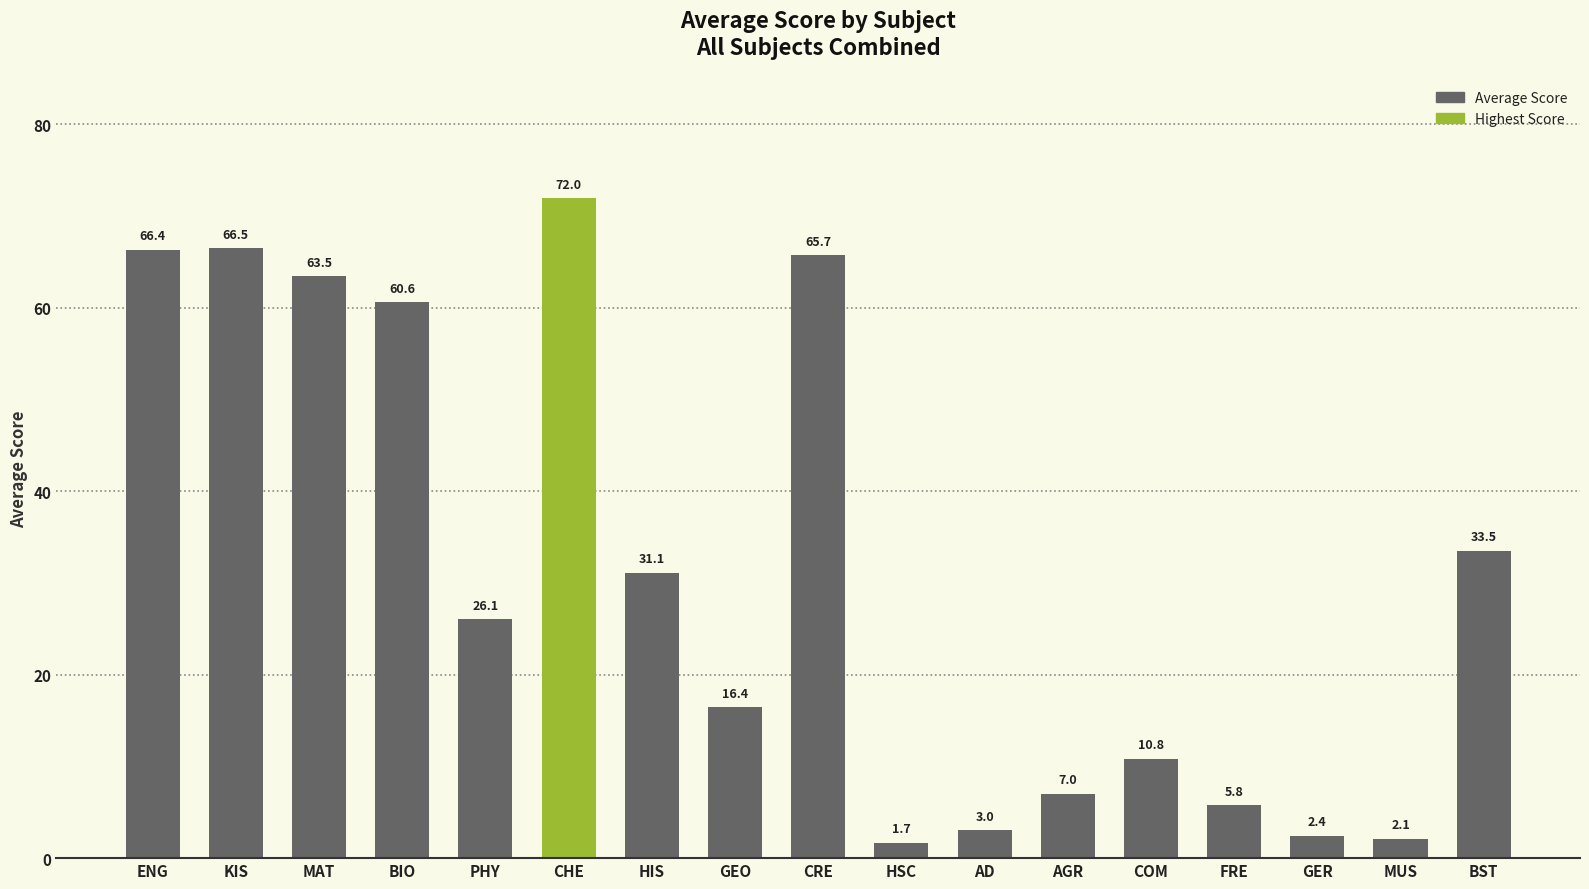

Rank the categories by value from highest to lowest.

CHE, KIS, ENG, CRE, MAT, BIO, BST, HIS, PHY, GEO, COM, AGR, FRE, AD, GER, MUS, HSC